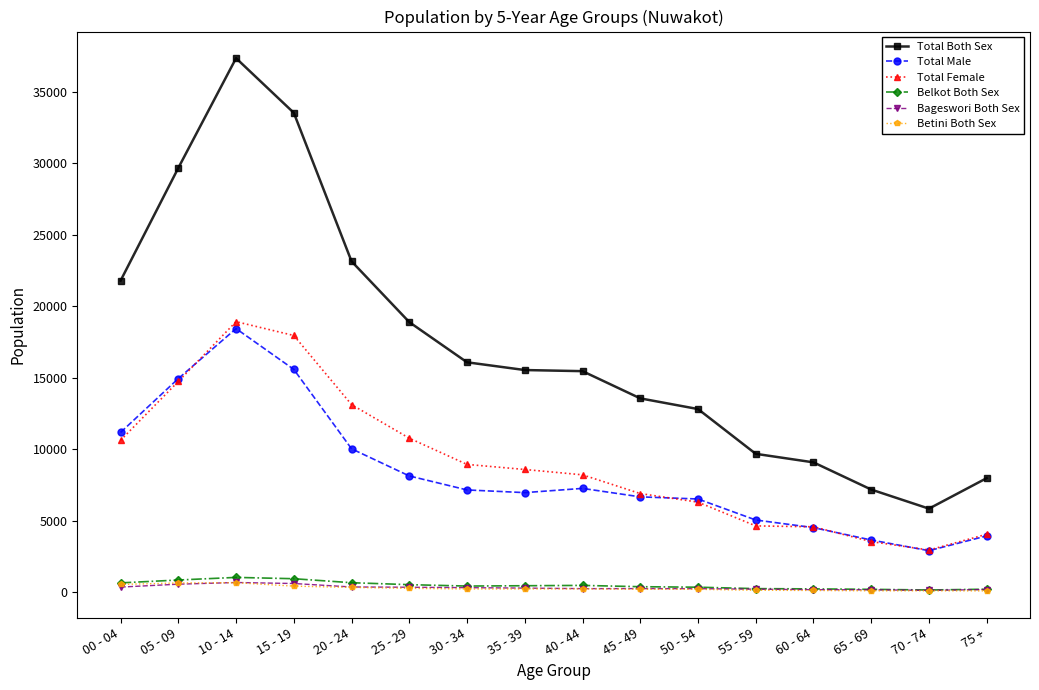

At which label does Total Male first exceed 7144?

00 - 04